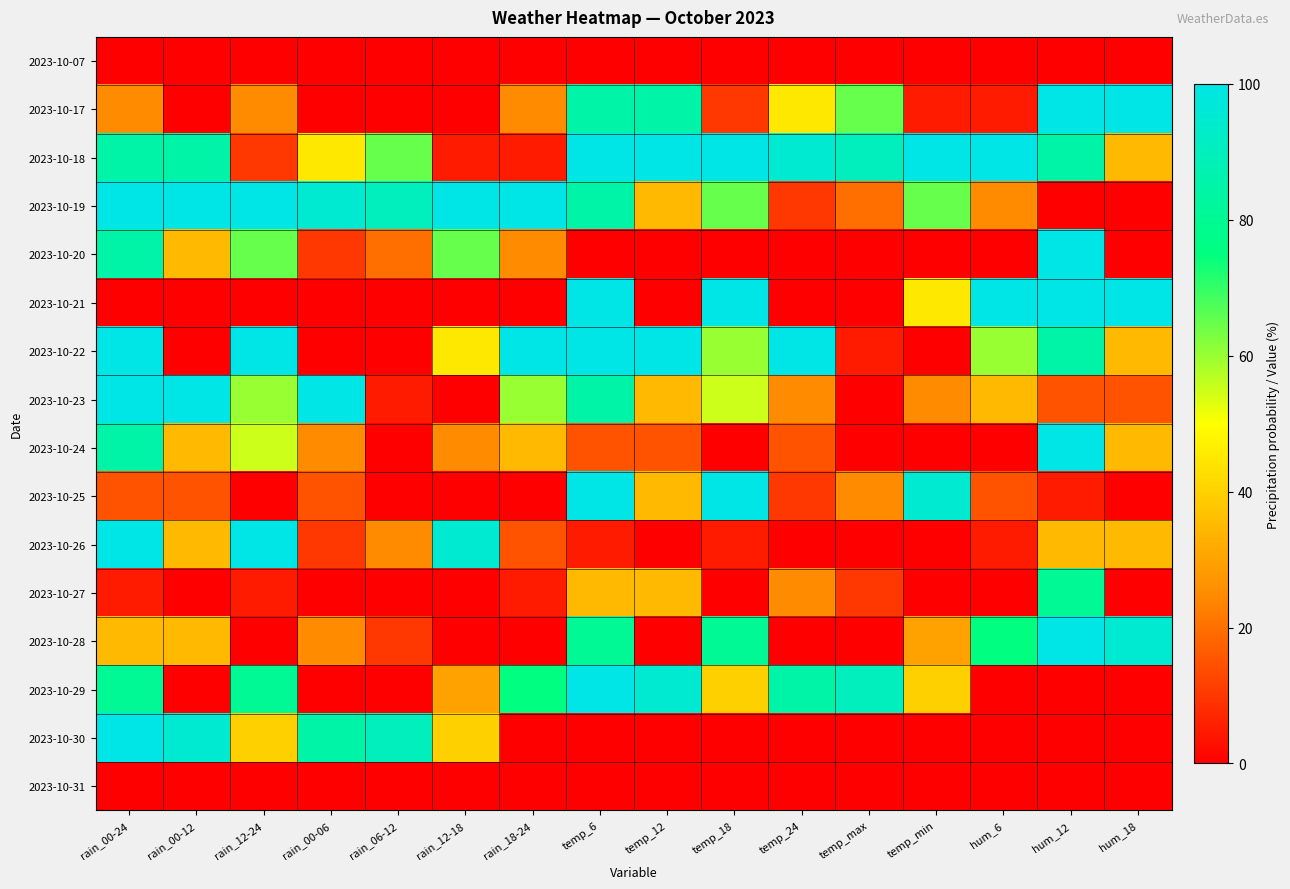

Rank the series by their maximum value, from highest to lowest.

2023-10-17, 2023-10-18, 2023-10-19, 2023-10-20, 2023-10-21, 2023-10-22, 2023-10-23, 2023-10-24, 2023-10-25, 2023-10-26, 2023-10-28, 2023-10-29, 2023-10-30, 2023-10-27, 2023-10-07, 2023-10-31